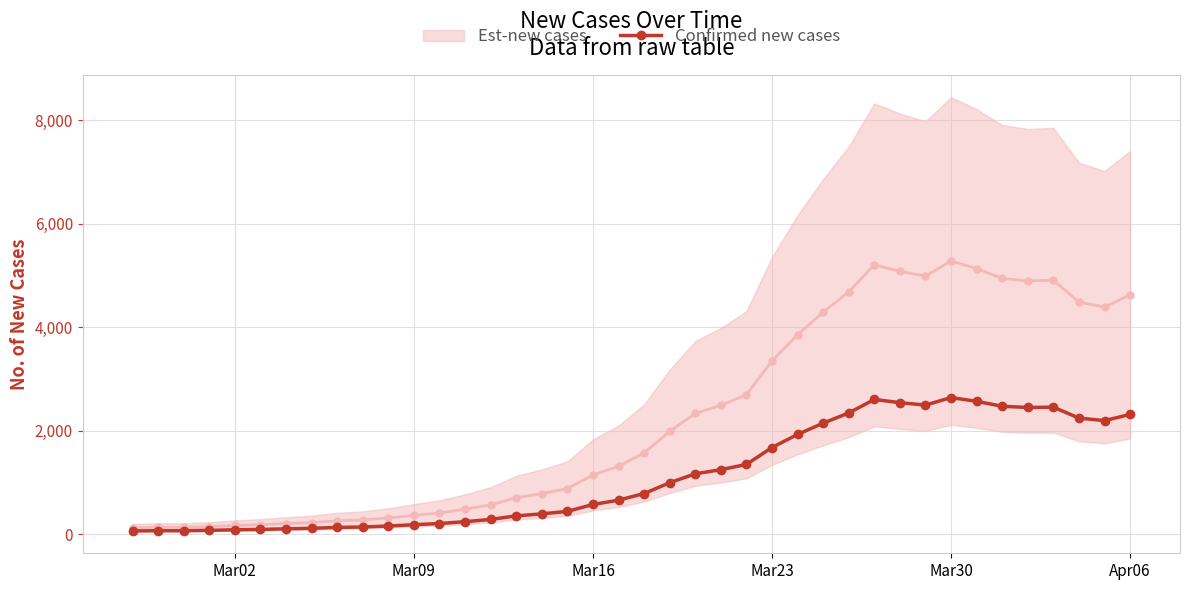

What is the highest value of the Confirmed new cases series?

2640